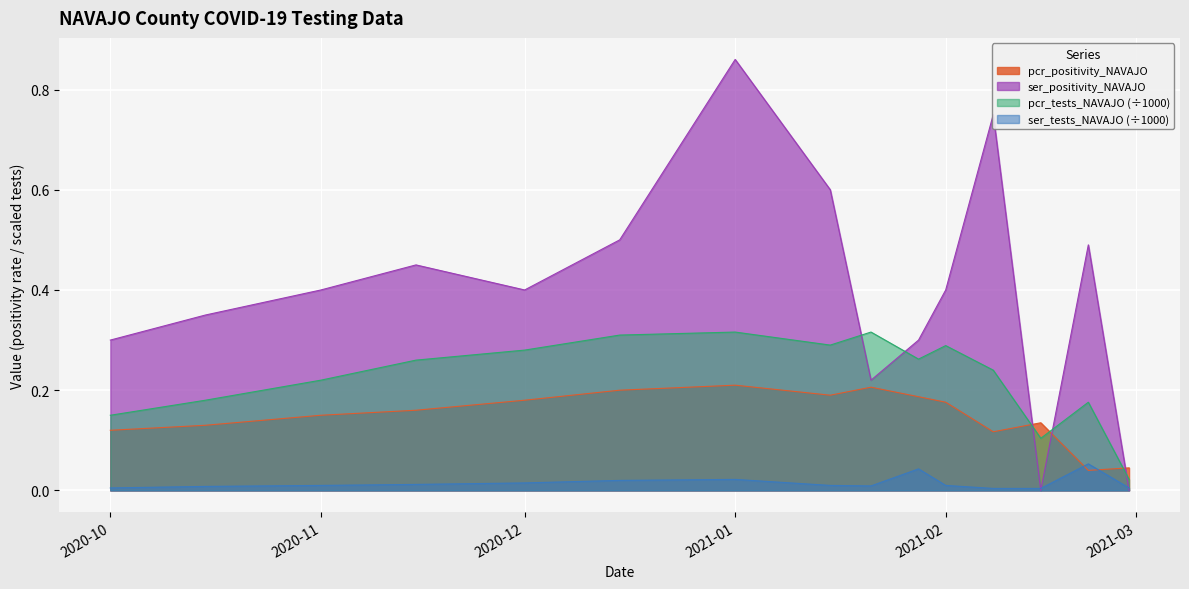

What are all the series names shown in the legend?

pcr_positivity_NAVAJO, ser_positivity_NAVAJO, pcr_tests_NAVAJO (÷1000), ser_tests_NAVAJO (÷1000)